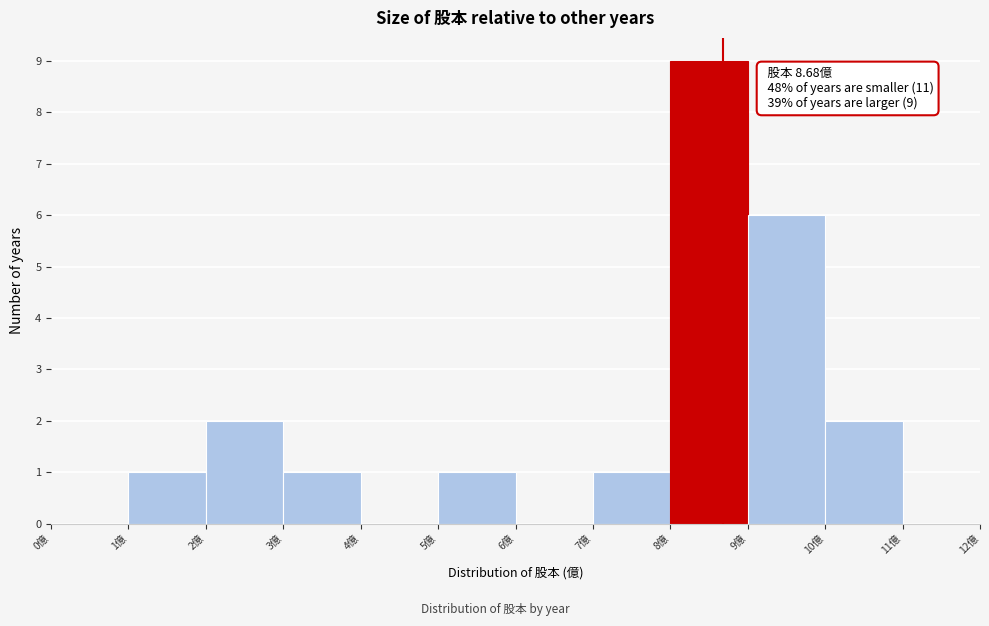

Which range on the x-axis has the tallest bar?

8 to 9